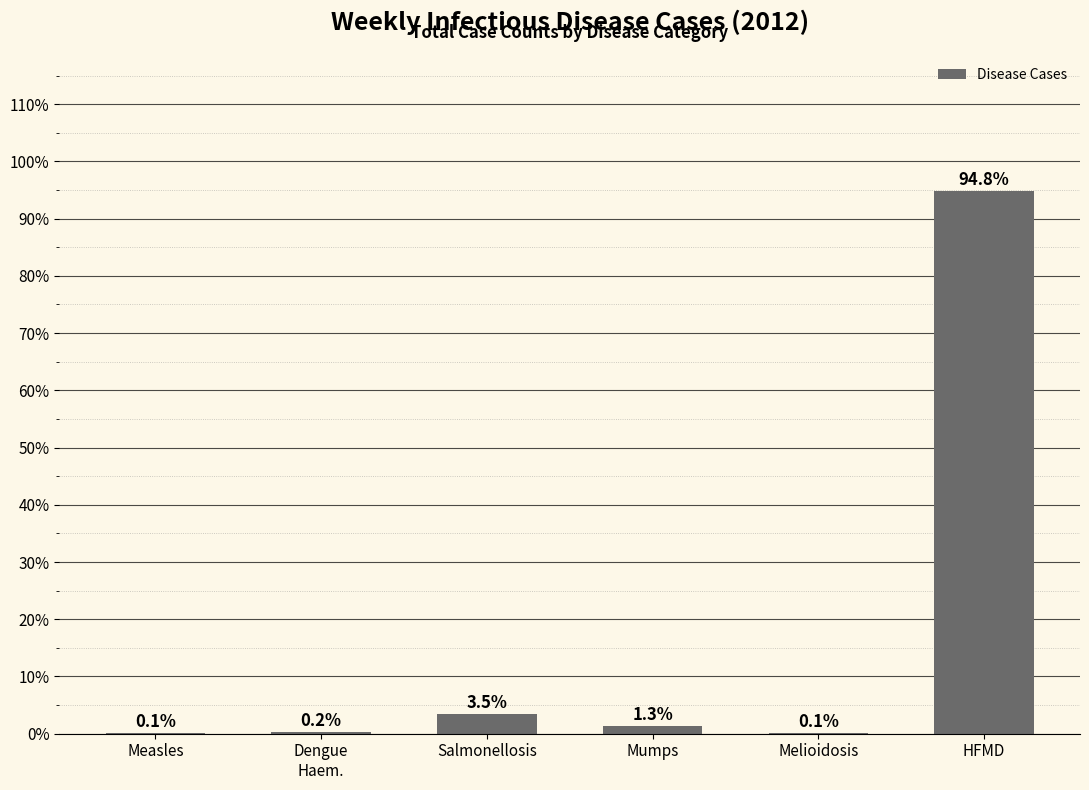

Read the value at HFMD.

94.8